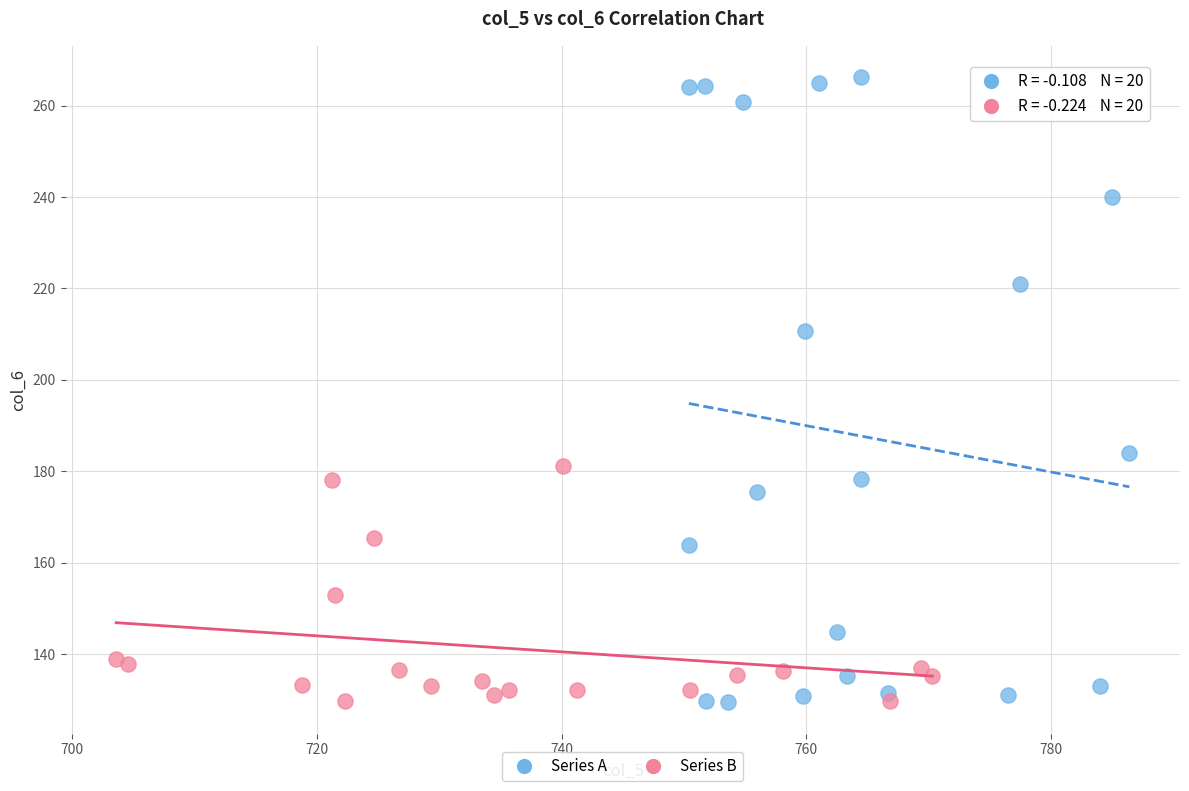

Which series has the widest spread of Y values?

Series A